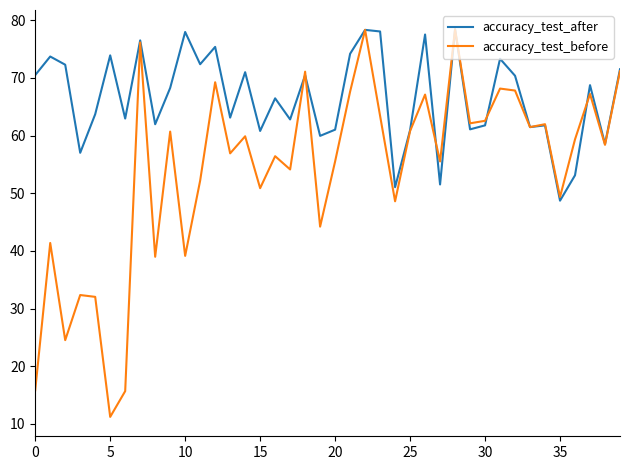

Is this an area chart (filled region under the line)?

No